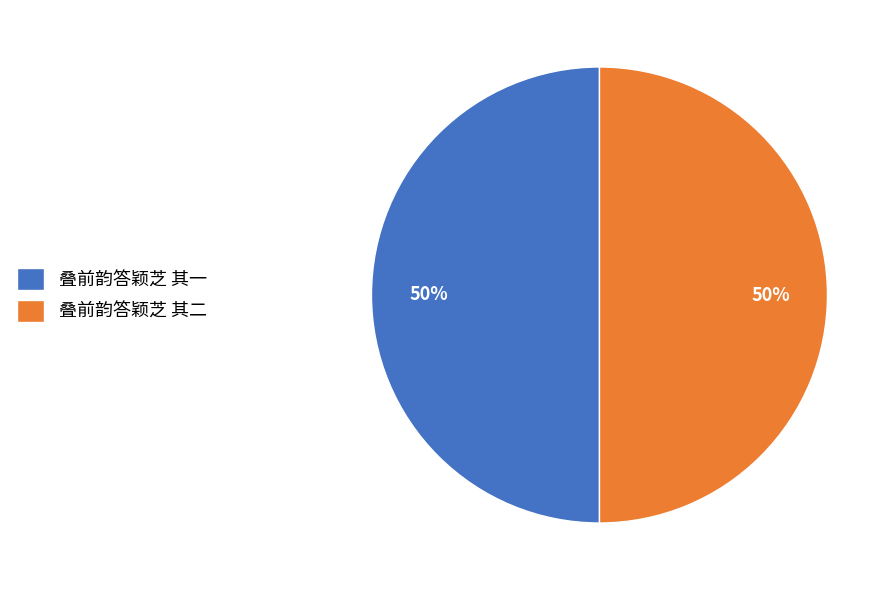

To the nearest percent, what portion does 叠前韵答颖芝 其一 represent?

50%